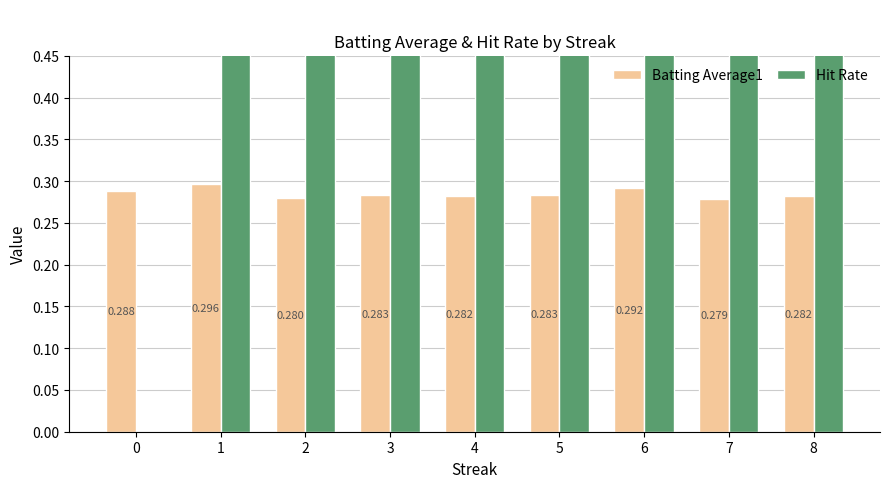

How many bars are there in total?

18